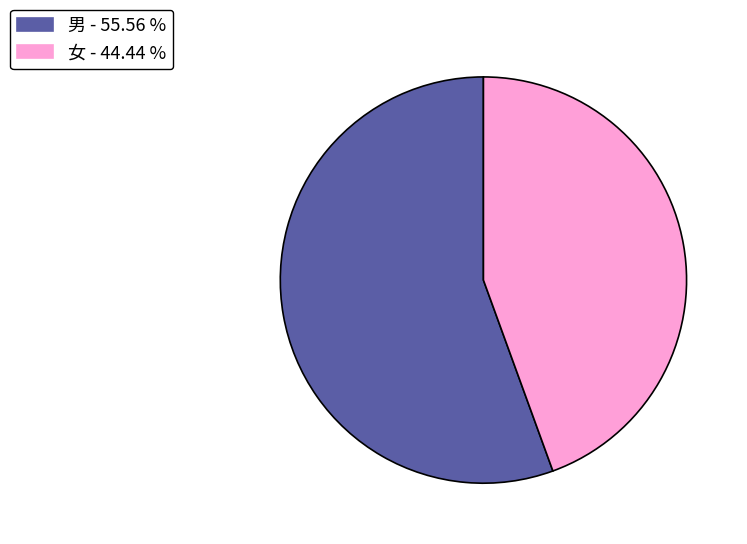

Is 女 the majority of the pie?

No